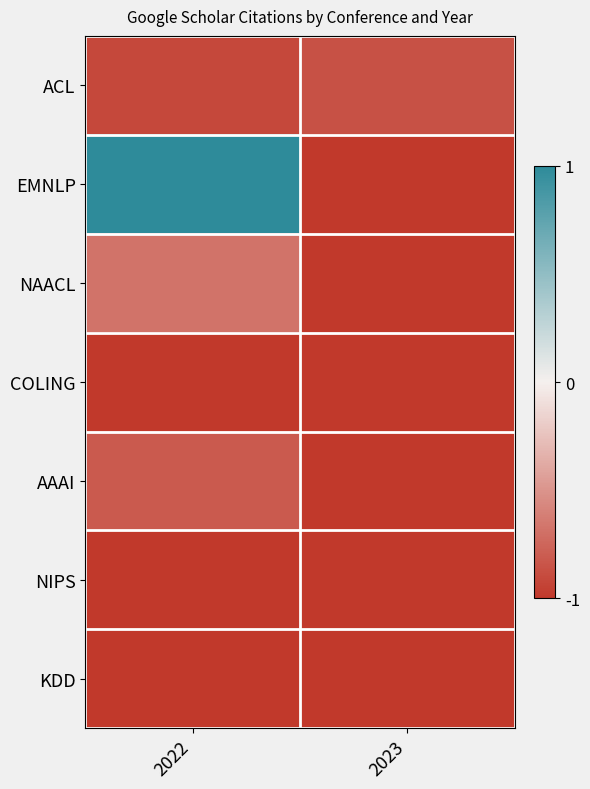

List the series in order of their peak value, lowest first.

COLING, NIPS, KDD, ACL, AAAI, NAACL, EMNLP